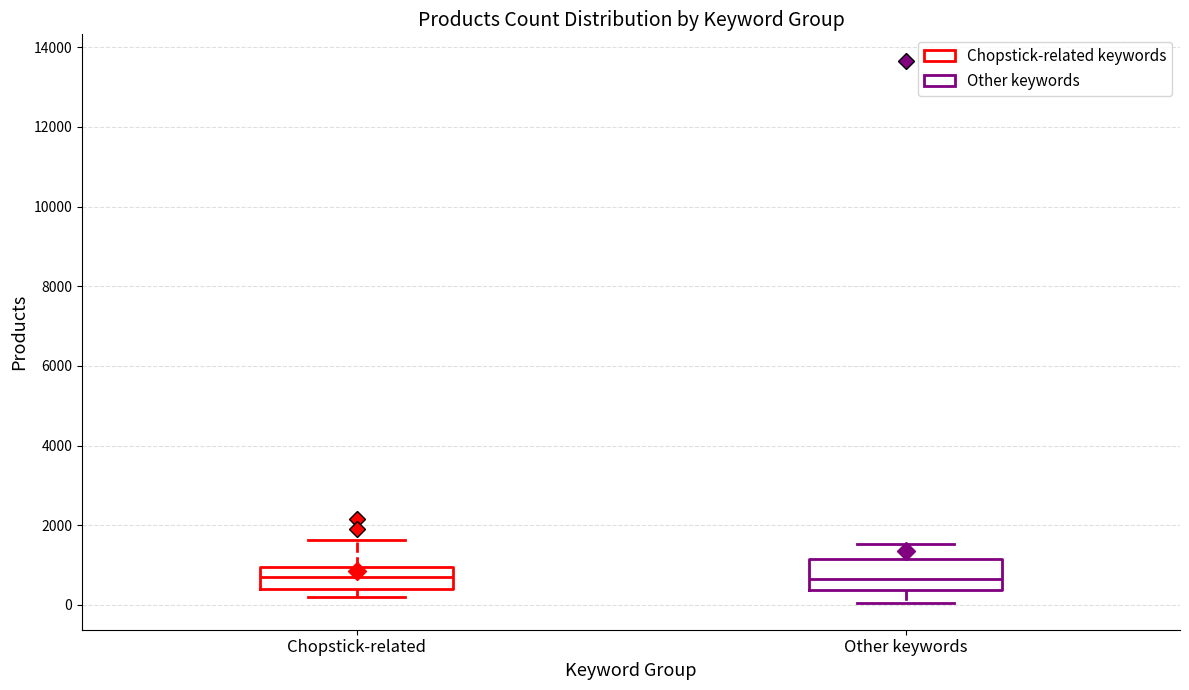

Where does the median line of the box for Chopstick-related sit on the y-axis? The values are not printed on the chart, so give them approximately, as read against the axis.

600